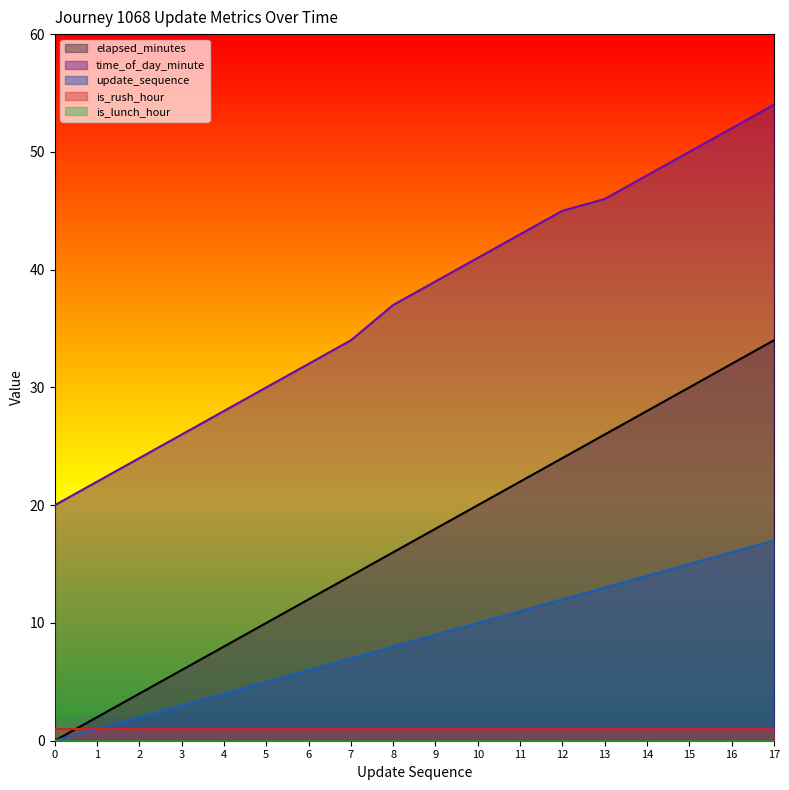

At which label does time_of_day_minute reach its peak?

17